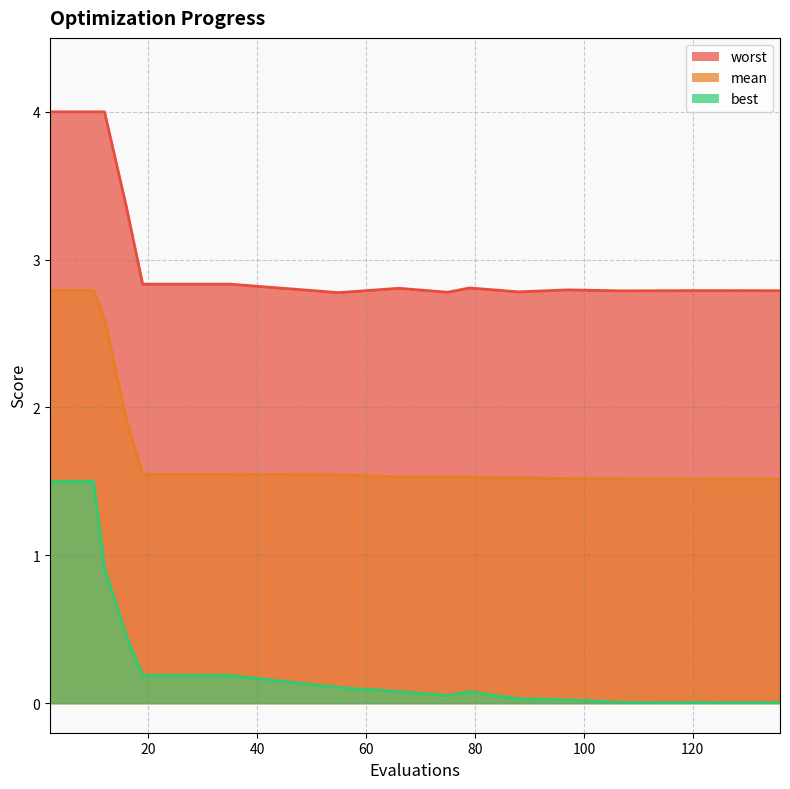

How many lines are shown in the chart?

3